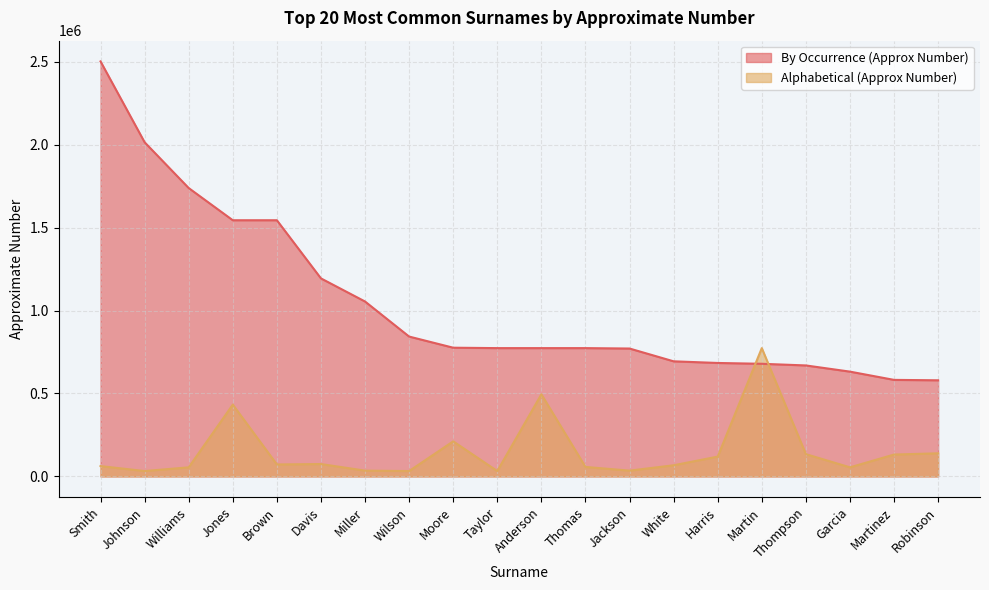

How many categories are shown in the chart?

20